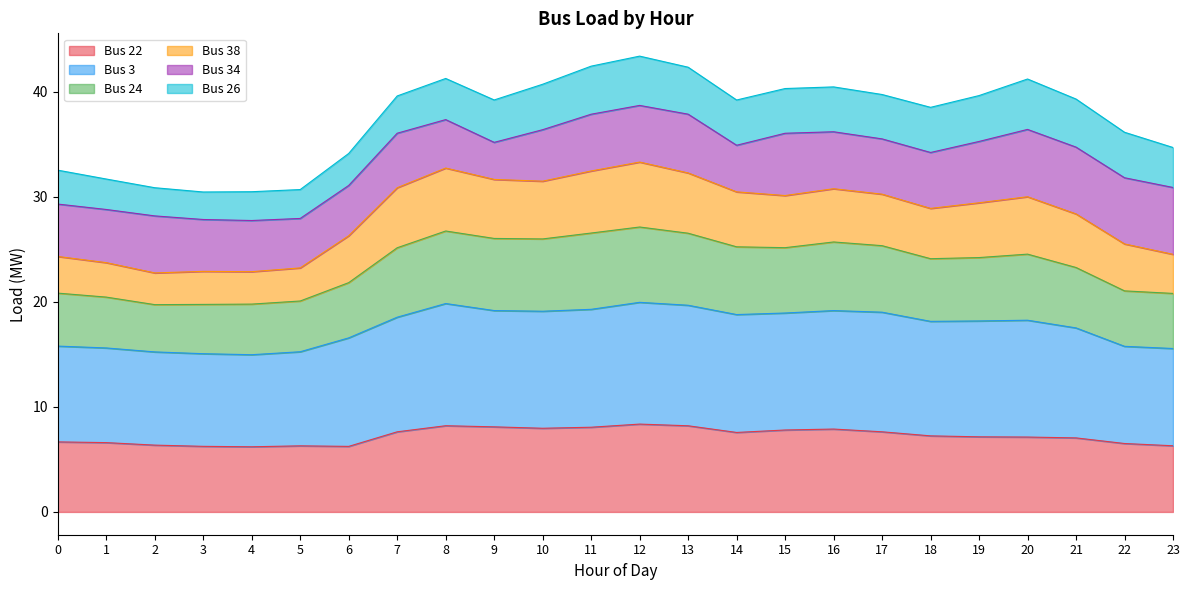

True or false: Bus 3 has a value of 19.7 at 13.

True